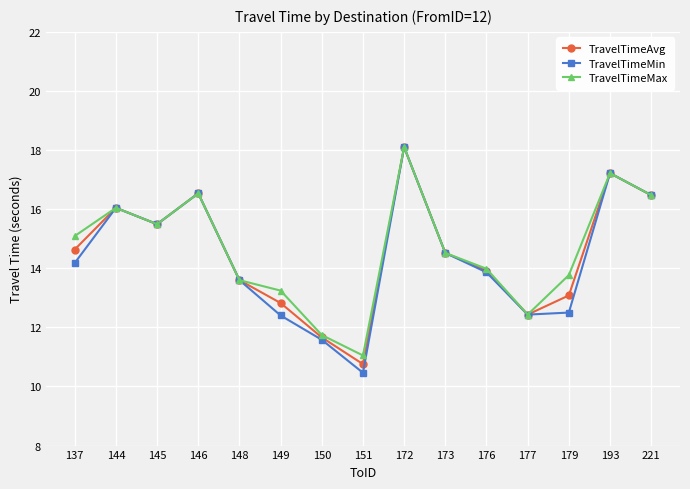

Does the chart have visible grid lines?

Yes